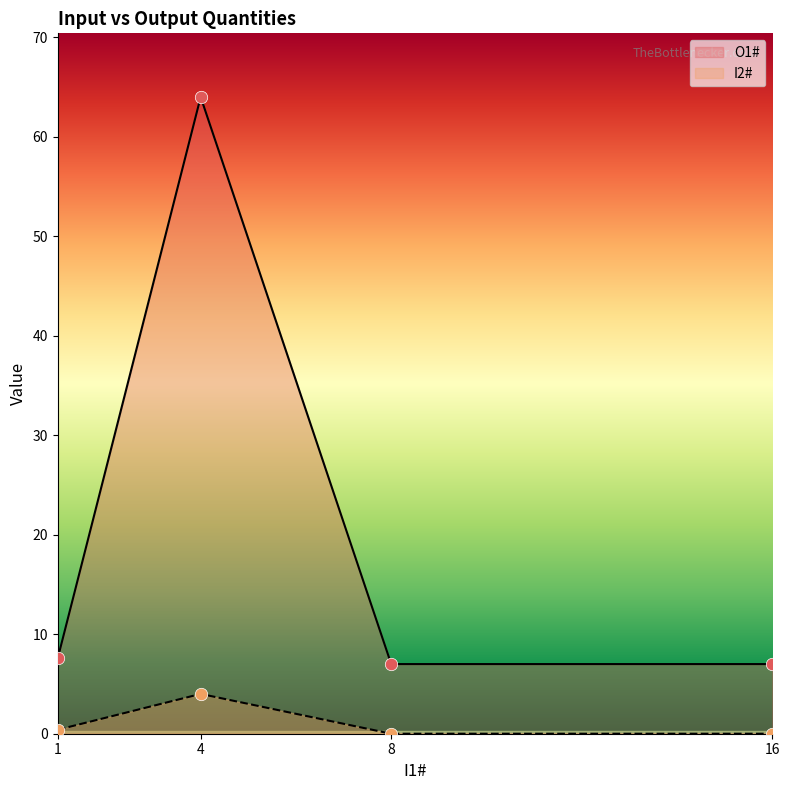

Which series reaches the minimum Y coordinate?

I2#